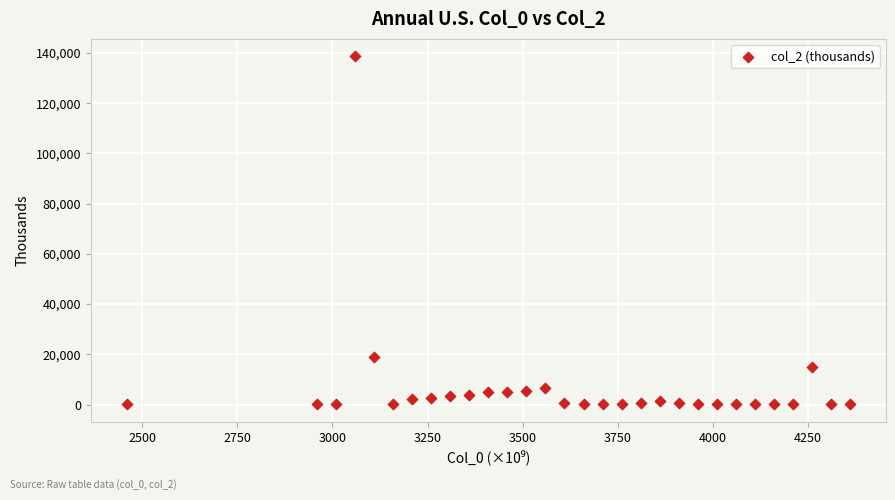

What Y value in the scatter plot is closest to 69365?

19087.3